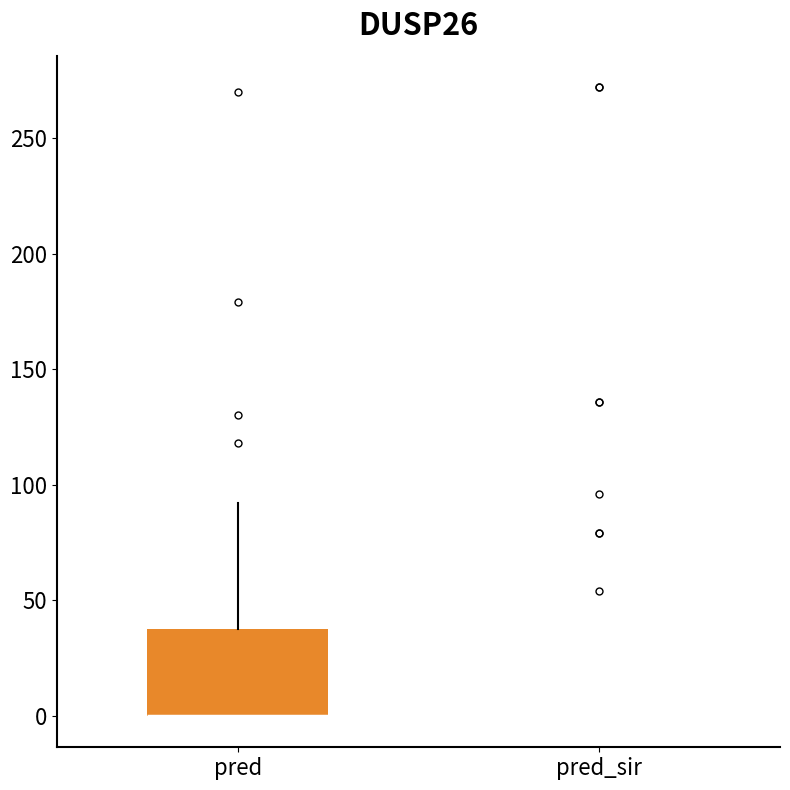

Comparing the boxes themselves (not the whiskers), which one is the tallest?

pred